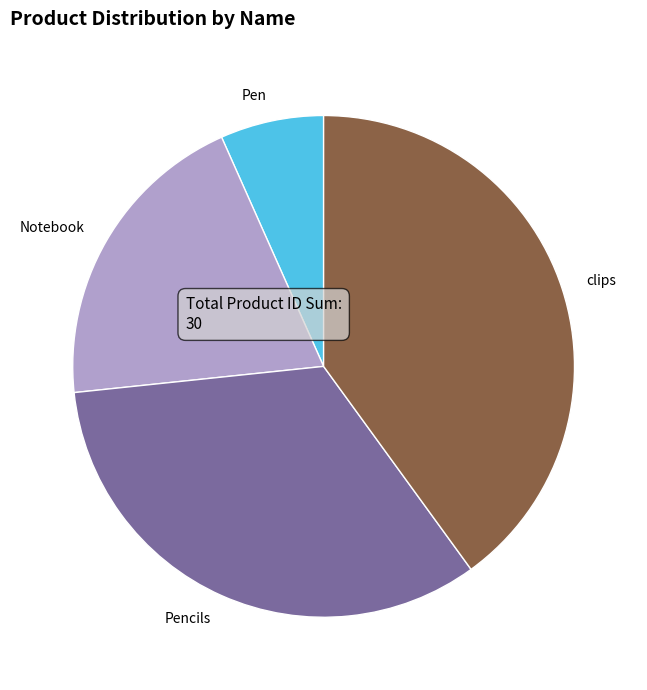

Do clips and Pencils together represent more than half of the pie?

Yes